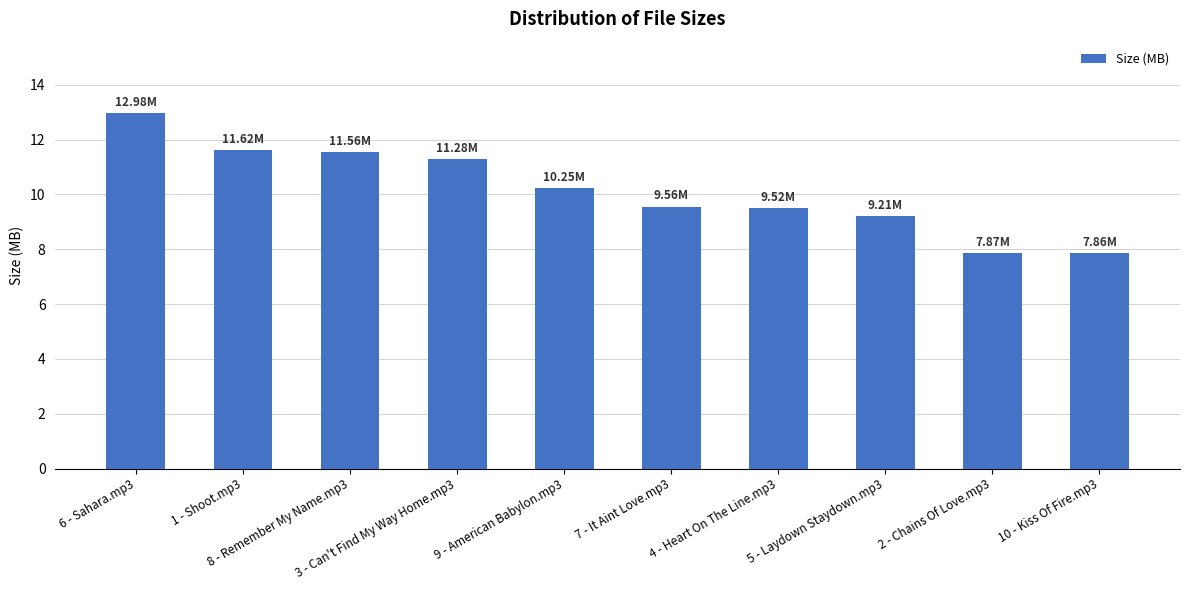

Is it true that the value at 1 - Shoot.mp3 is 2.8?

False